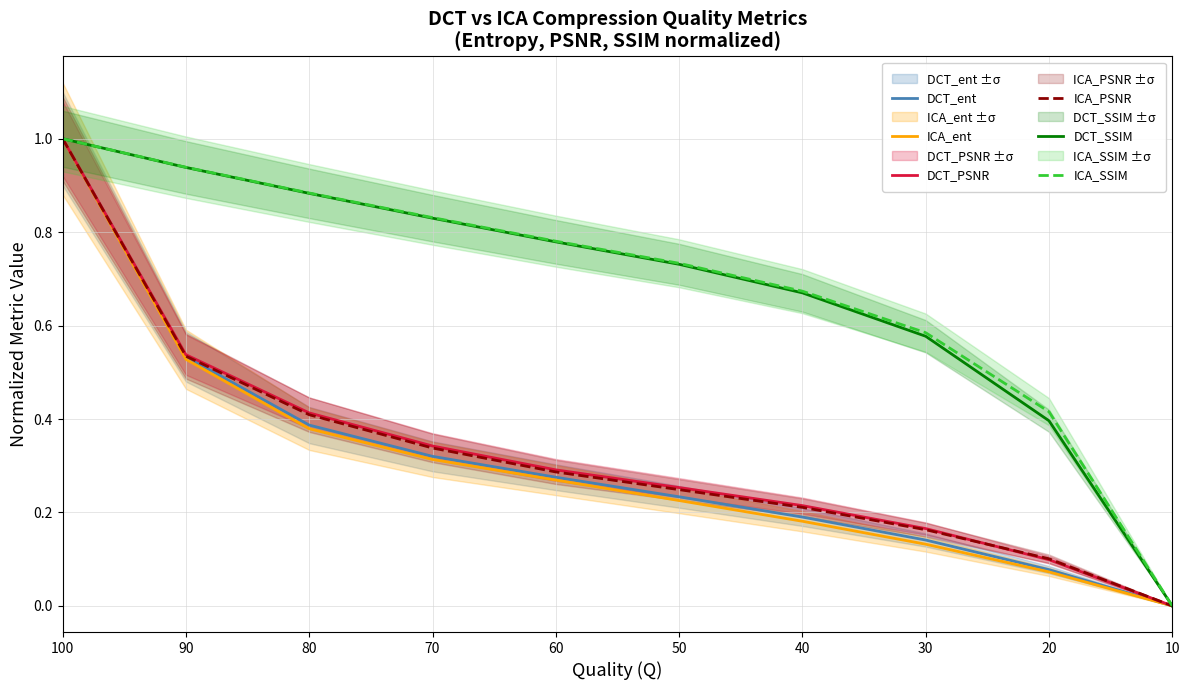

Reading right to left, extract all data points from this chart.

DCT_ent: 10=0.0	20=0.1	30=0.1	40=0.2	50=0.2	60=0.3	70=0.3	80=0.4	90=0.5	100=1.0
ICA_ent: 10=0.0	20=0.1	30=0.1	40=0.2	50=0.2	60=0.3	70=0.3	80=0.4	90=0.5	100=1.0
DCT_PSNR: 10=0.0	20=0.1	30=0.2	40=0.2	50=0.3	60=0.3	70=0.3	80=0.4	90=0.5	100=1.0
ICA_PSNR: 10=0.0	20=0.1	30=0.2	40=0.2	50=0.2	60=0.3	70=0.3	80=0.4	90=0.5	100=1.0
DCT_SSIM: 10=0.0	20=0.4	30=0.6	40=0.7	50=0.7	60=0.8	70=0.8	80=0.9	90=0.9	100=1.0
ICA_SSIM: 10=0.0	20=0.4	30=0.6	40=0.7	50=0.7	60=0.8	70=0.8	80=0.9	90=0.9	100=1.0